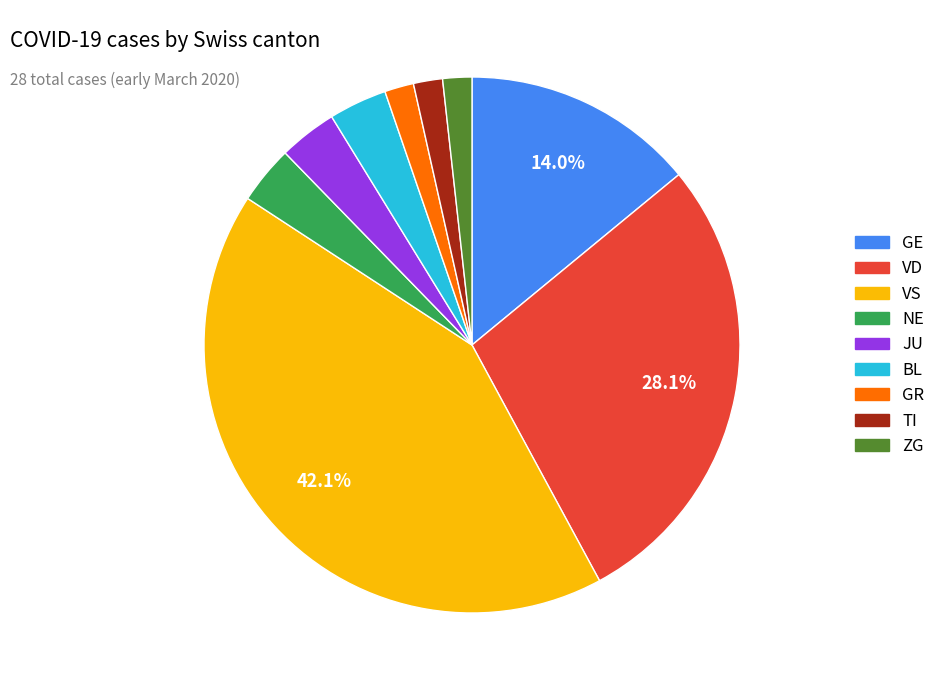

Is there a majority slice in this chart?

No